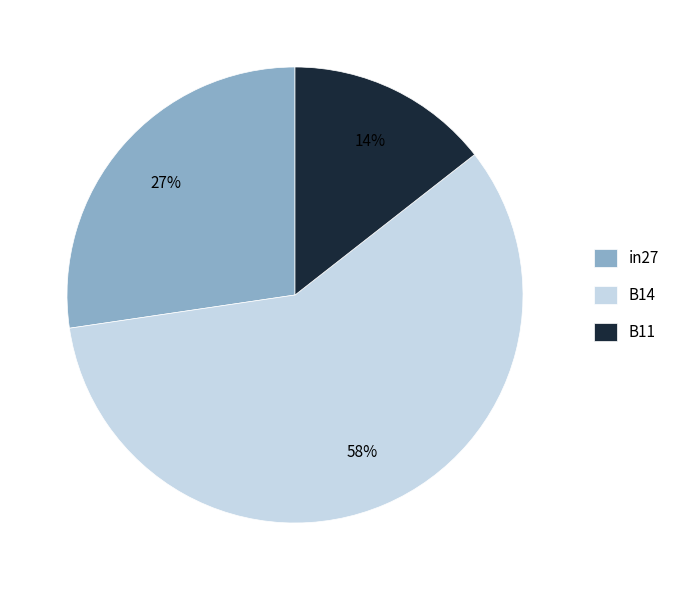

To the nearest percent, what is the combined percentage of in27 and B14?

86%